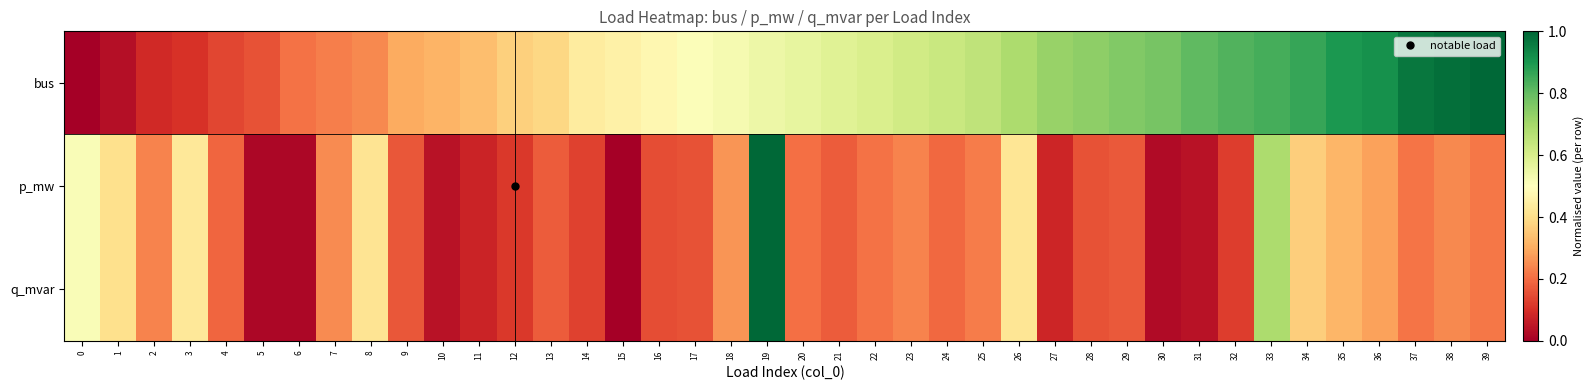

Reading left to right, what are all the values shown in this chart?

bus: 0=0.0	1=0.0	2=0.1	3=0.1	4=0.1	5=0.2	6=0.2	7=0.2	8=0.2	9=0.3	10=0.3	11=0.3	12=0.4	13=0.4	14=0.4	15=0.5	16=0.5	17=0.5	18=0.5	19=0.5	20=0.6	21=0.6	22=0.6	23=0.6	24=0.6	25=0.6	26=0.7	27=0.7	28=0.7	29=0.8	30=0.8	31=0.8	32=0.8	33=0.8	34=0.9	35=0.9	36=0.9	37=1.0	38=1.0	39=1.0
p_mw: 0=0.5	1=0.4	2=0.2	3=0.4	4=0.2	5=0.0	6=0.0	7=0.2	8=0.4	9=0.2	10=0.0	11=0.1	12=0.1	13=0.2	14=0.1	15=0.0	16=0.2	17=0.2	18=0.3	19=1.0	20=0.2	21=0.2	22=0.2	23=0.2	24=0.2	25=0.2	26=0.4	27=0.1	28=0.2	29=0.2	30=0.0	31=0.0	32=0.1	33=0.7	34=0.4	35=0.3	36=0.3	37=0.2	38=0.2	39=0.2
q_mvar: 0=0.5	1=0.4	2=0.2	3=0.4	4=0.2	5=0.0	6=0.0	7=0.2	8=0.4	9=0.2	10=0.0	11=0.1	12=0.1	13=0.2	14=0.1	15=0.0	16=0.2	17=0.2	18=0.3	19=1.0	20=0.2	21=0.2	22=0.2	23=0.2	24=0.2	25=0.2	26=0.4	27=0.1	28=0.2	29=0.2	30=0.0	31=0.0	32=0.1	33=0.7	34=0.4	35=0.3	36=0.3	37=0.2	38=0.2	39=0.2